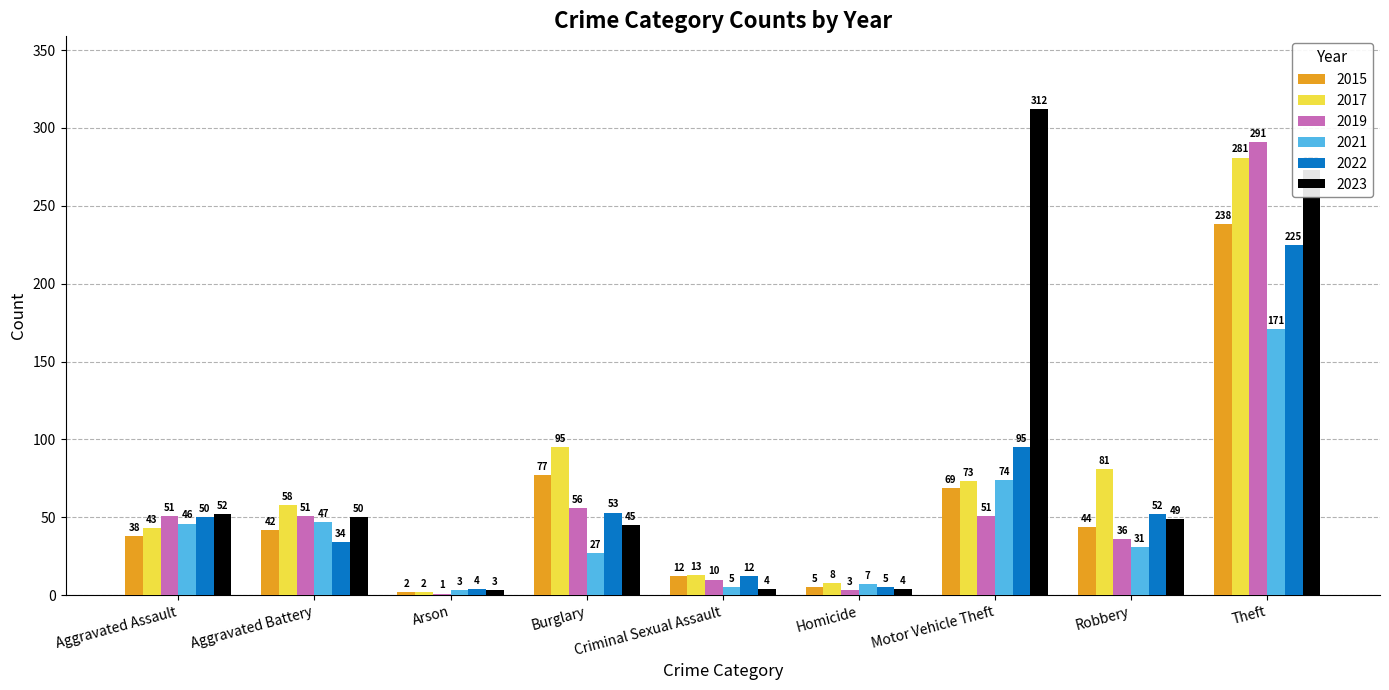

Which category has the highest value in the 2023 series?

Motor Vehicle Theft